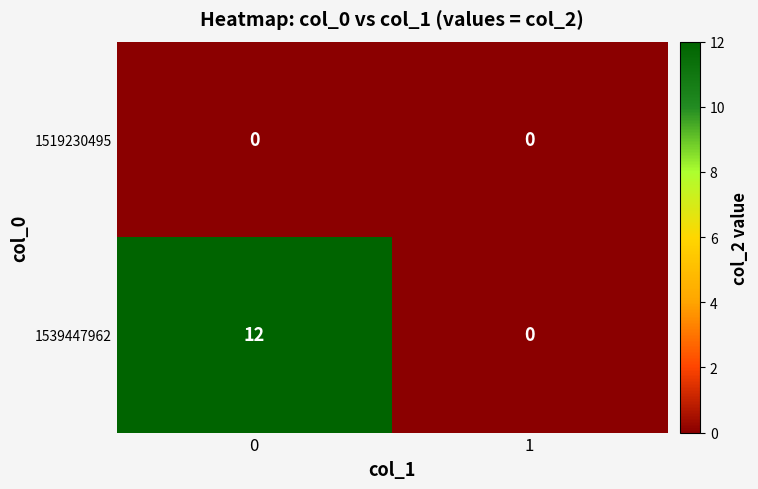

List the series in order of their peak value, highest first.

1539447962, 1519230495